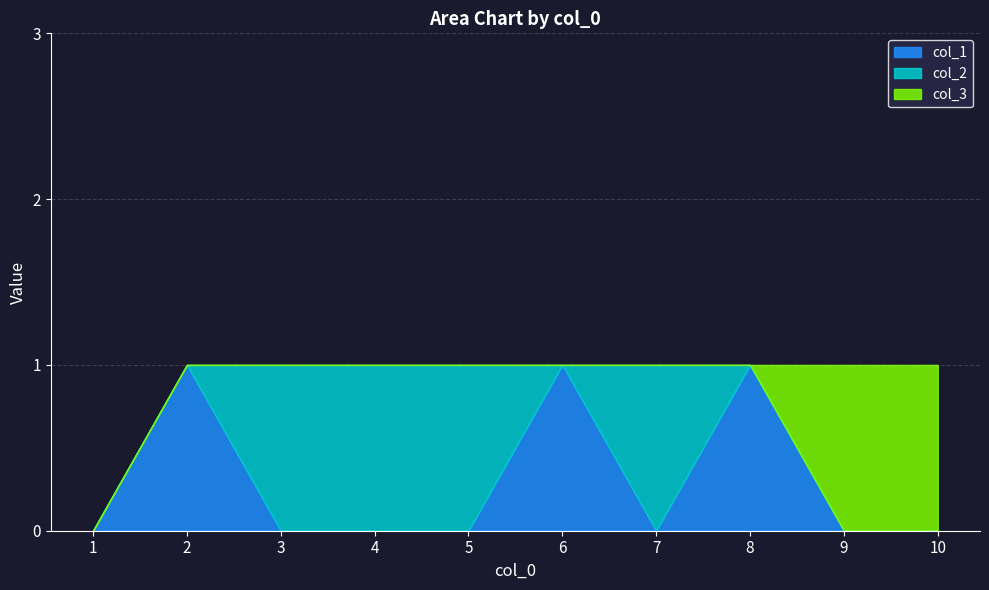

At which category does col_2 reach its first local valley?

6